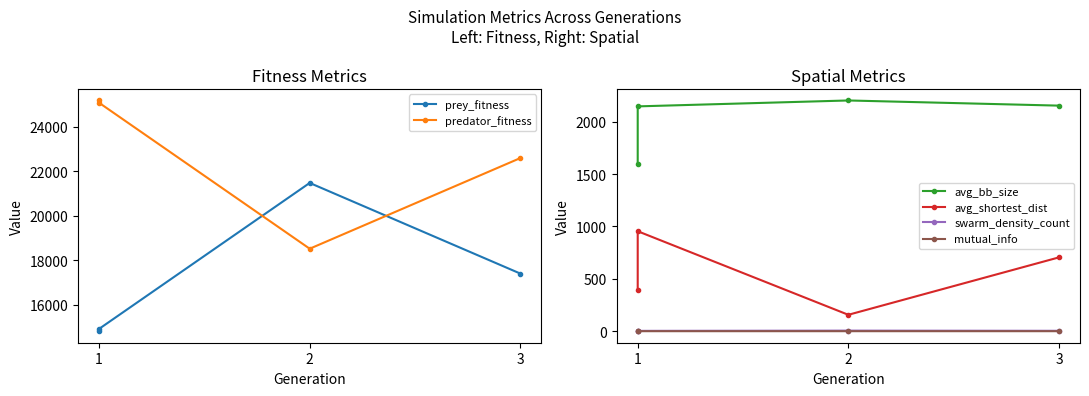

How many values in the prey_fitness series are below 17400?

2